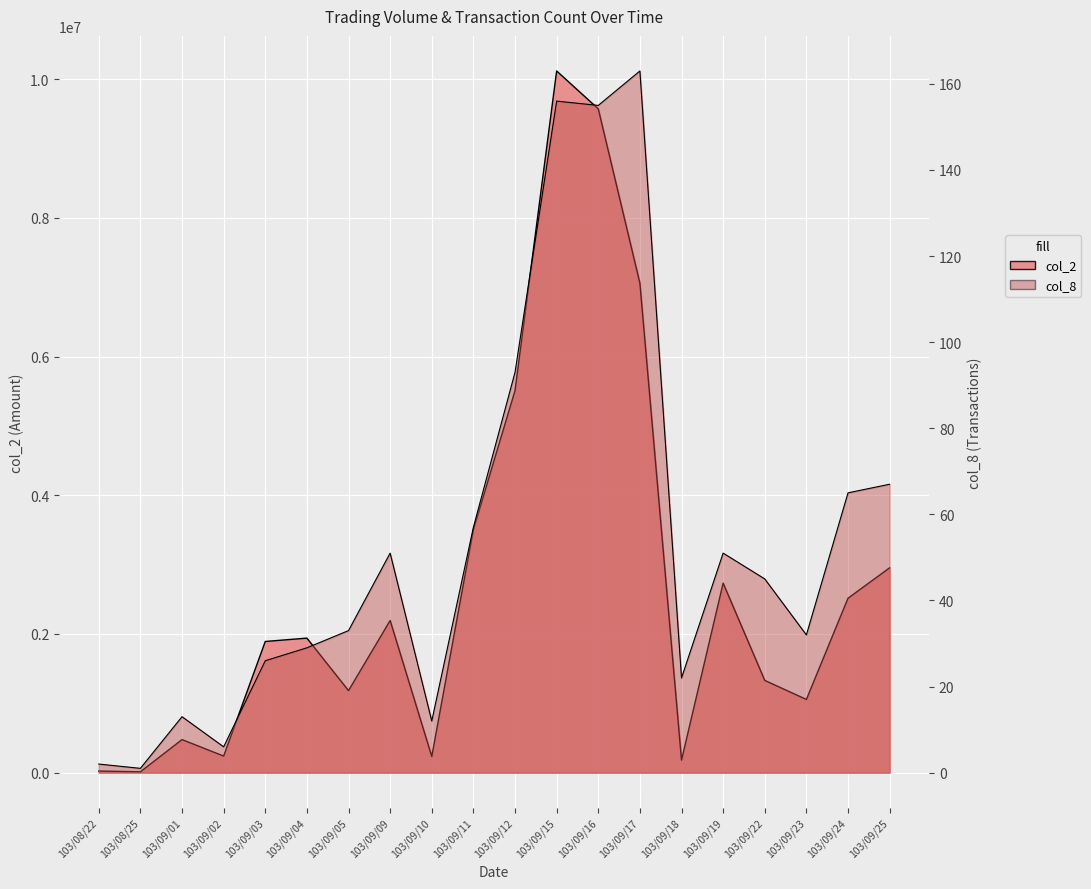

The value of col_2 at 103/09/25 is 2953640. True or false?

True